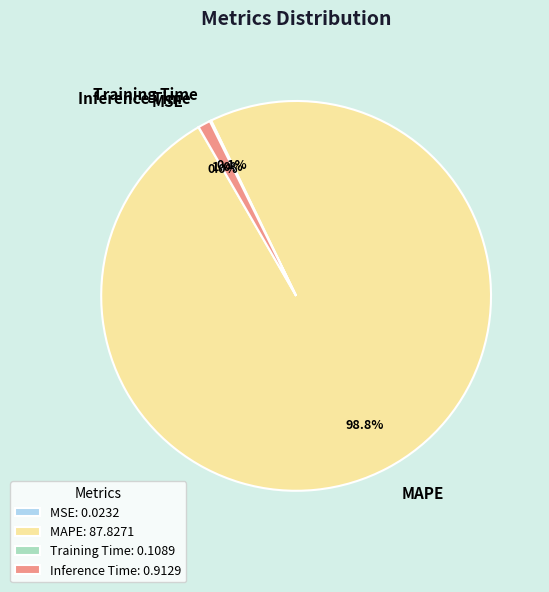

Does MAPE account for over 50% of the chart?

Yes